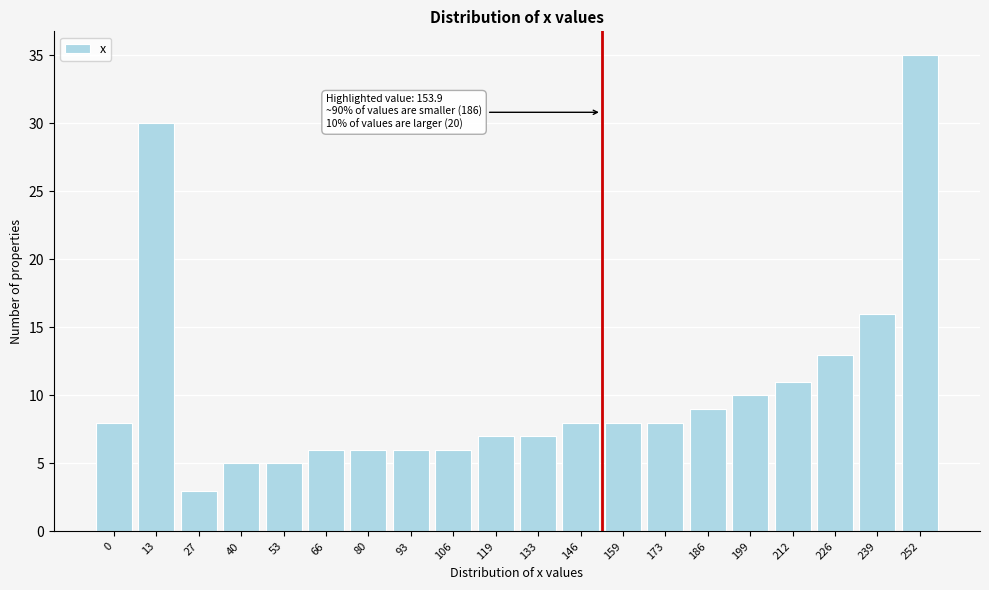

Reading left to right, extract all data points from this chart.

8	30	3	5	5	6	6	6	6	7	7	8	8	8	9	10	11	13	16	35